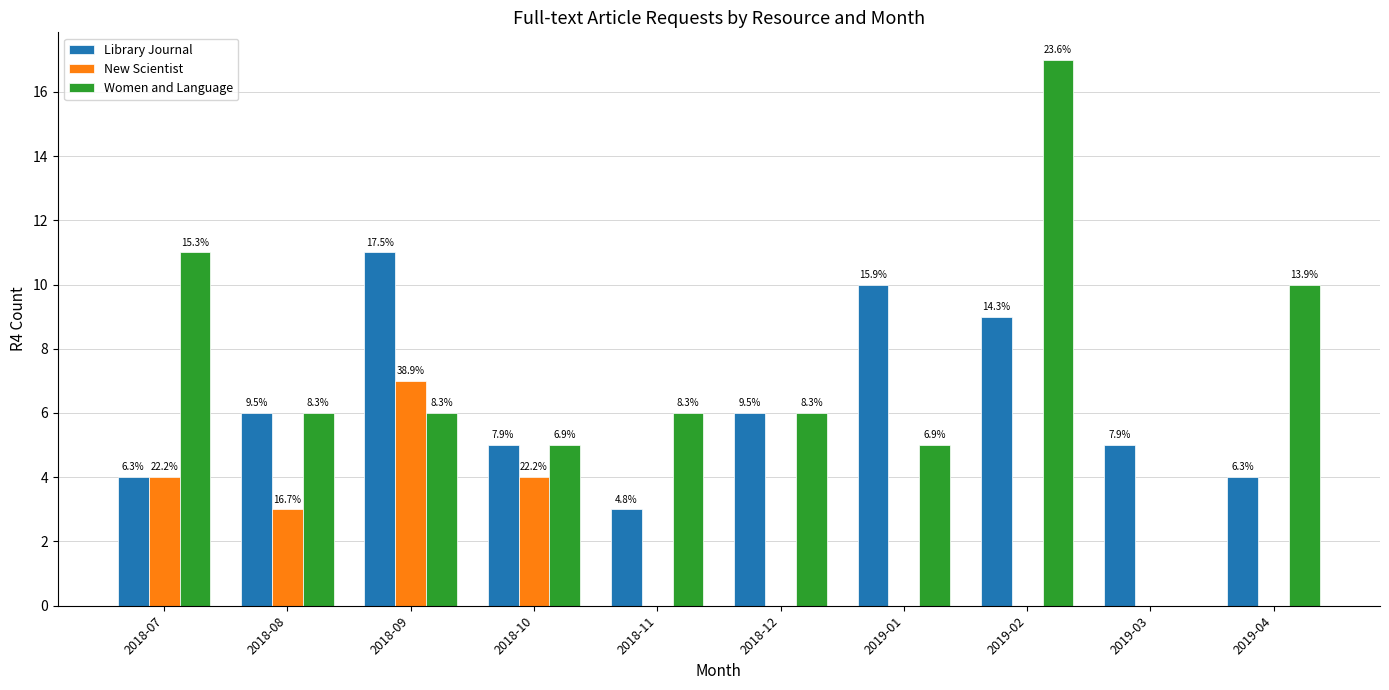

What is the value of the Women and Language bar at the 4th from the left?

5